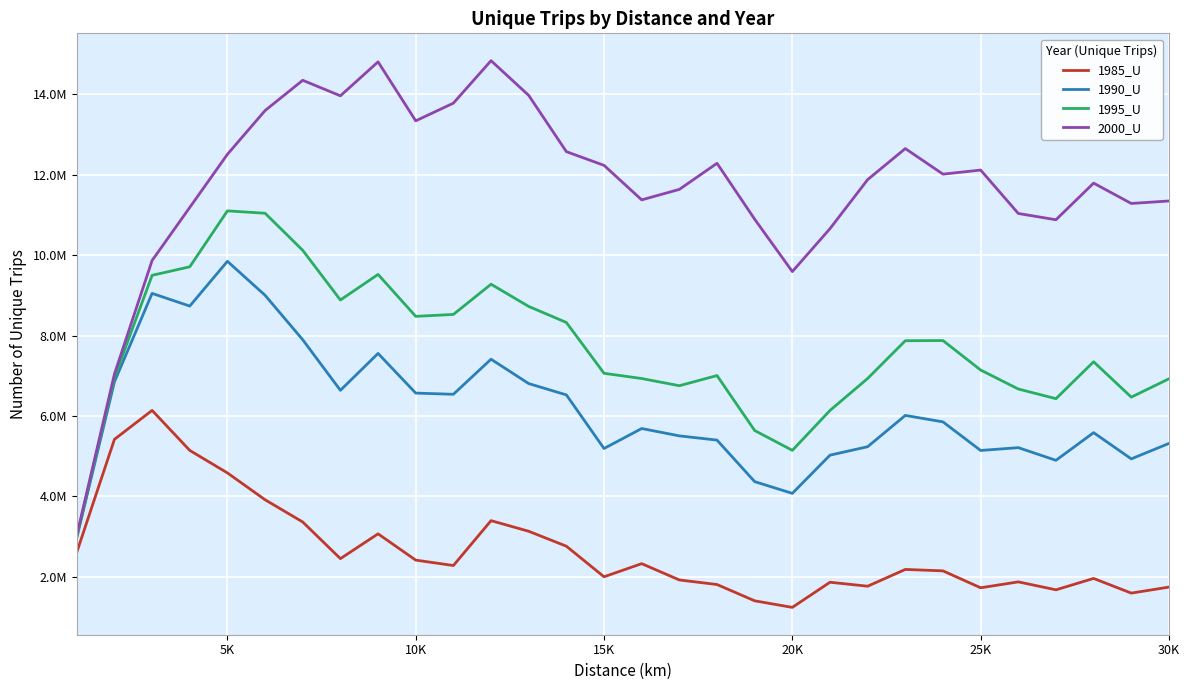

Rank the series by their maximum value, from lowest to highest.

1985_U, 1990_U, 1995_U, 2000_U